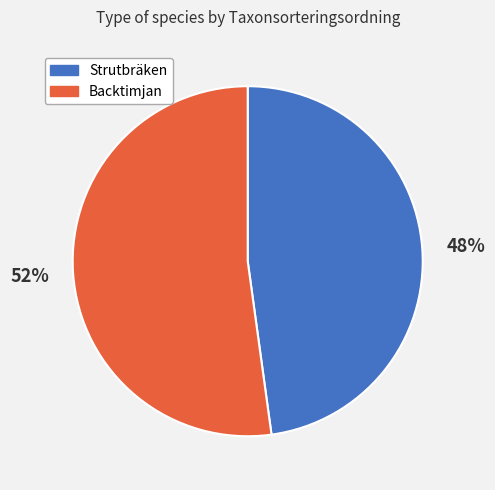

True or false: Backtimjan accounts for 52% of the total.

True